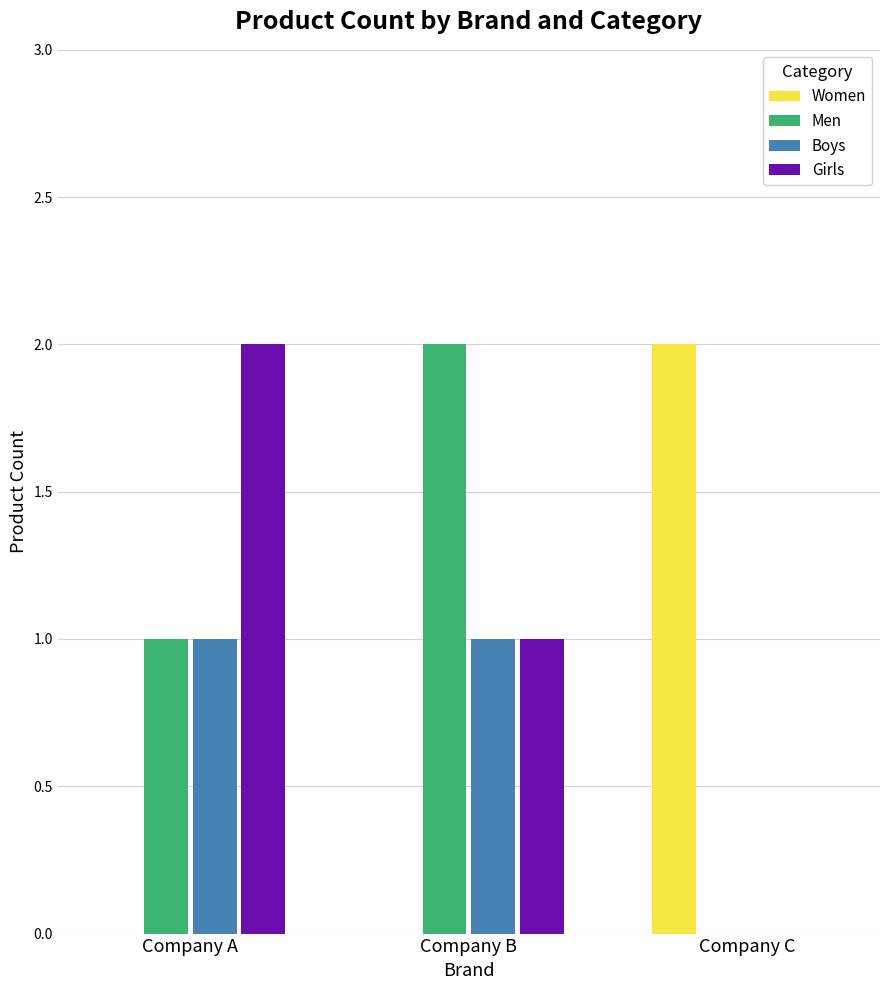

How many series are shown in this chart?

4